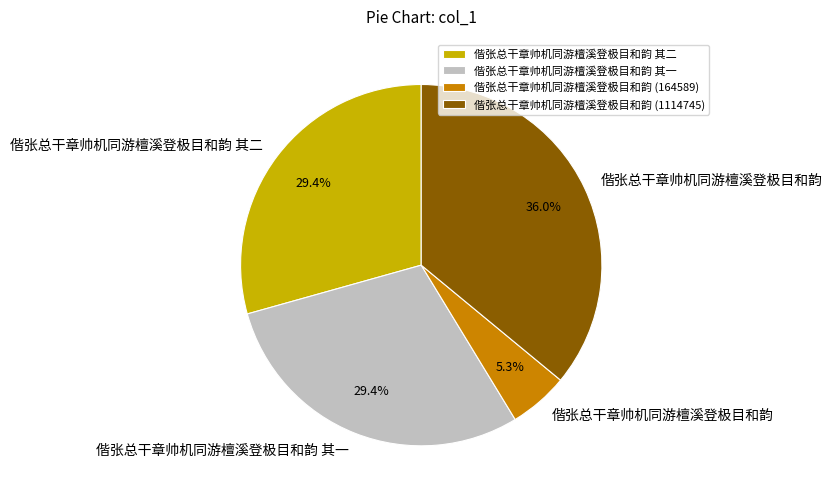

Between 偕张总干章帅机同游檀溪登极目和韵 (164589) and 偕张总干章帅机同游檀溪登极目和韵 (1114745), which is larger?

偕张总干章帅机同游檀溪登极目和韵 (1114745)